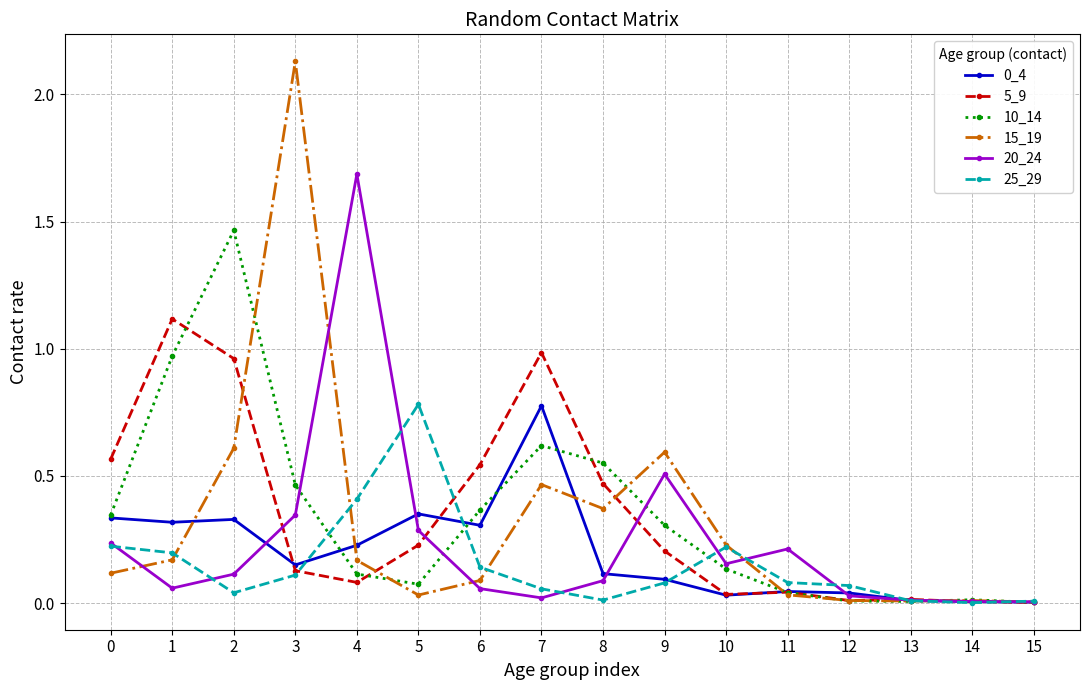

True or false: 0_4 has more than 2 interior local peaks.

True